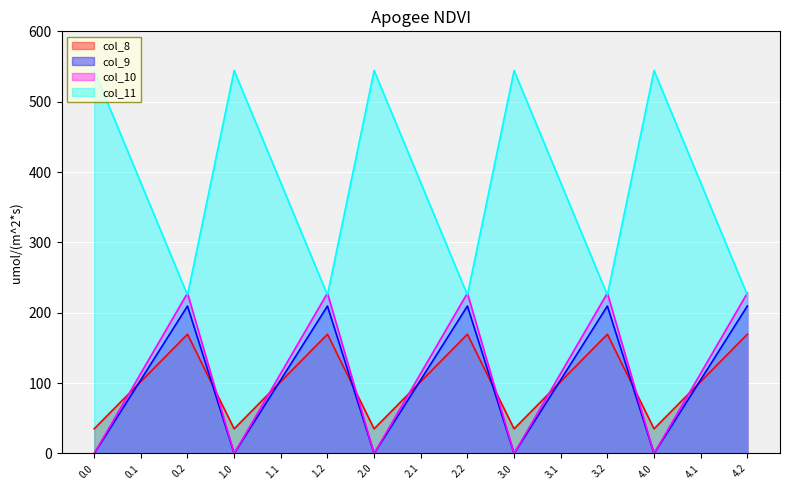

List the labels in order of col_10 value, smallest first.

0.0, 1.0, 2.0, 3.0, 4.0, 0.1, 1.1, 2.1, 3.1, 4.1, 0.2, 1.2, 2.2, 3.2, 4.2